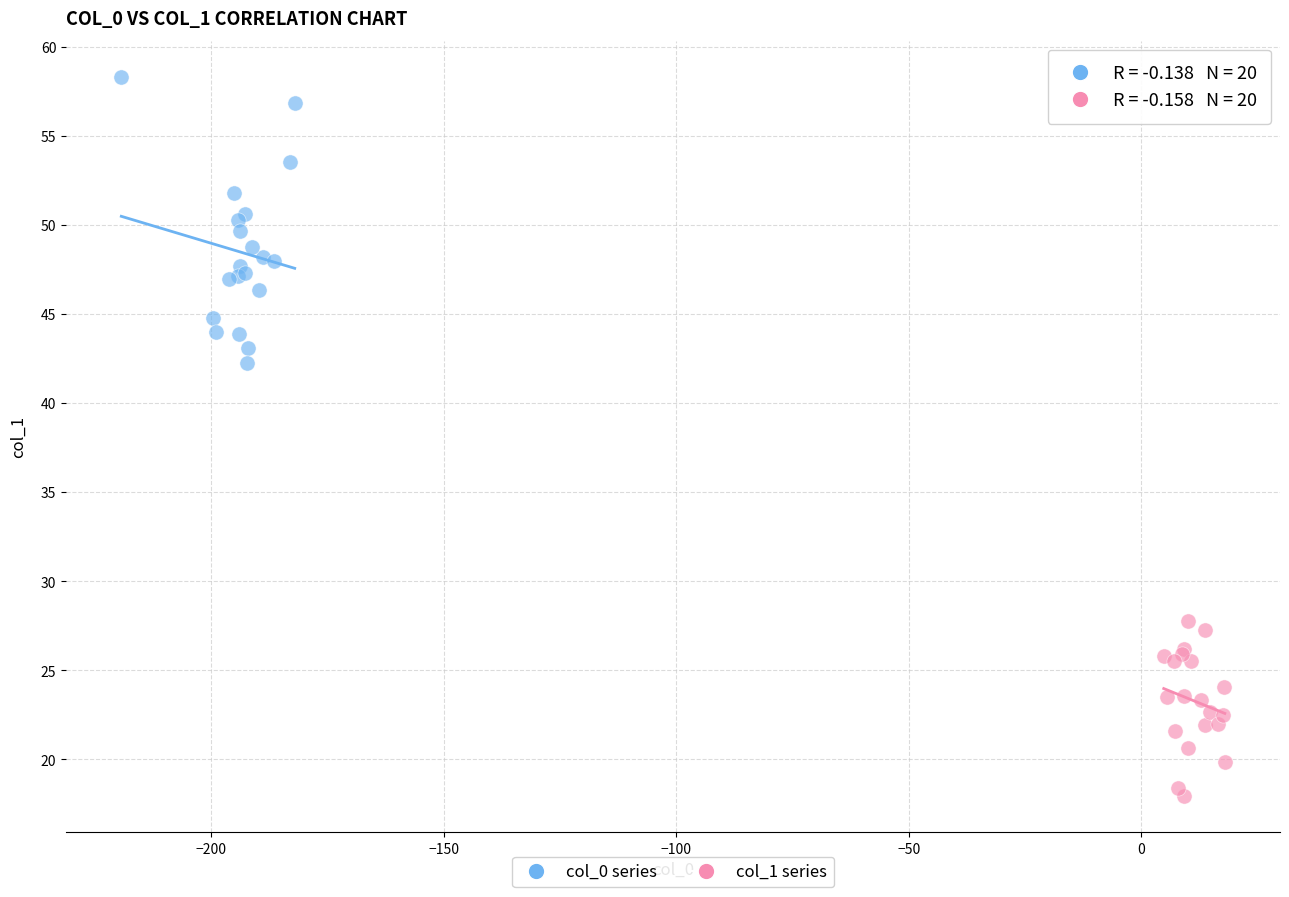

Which series contains the highest Y value?

col_0 series